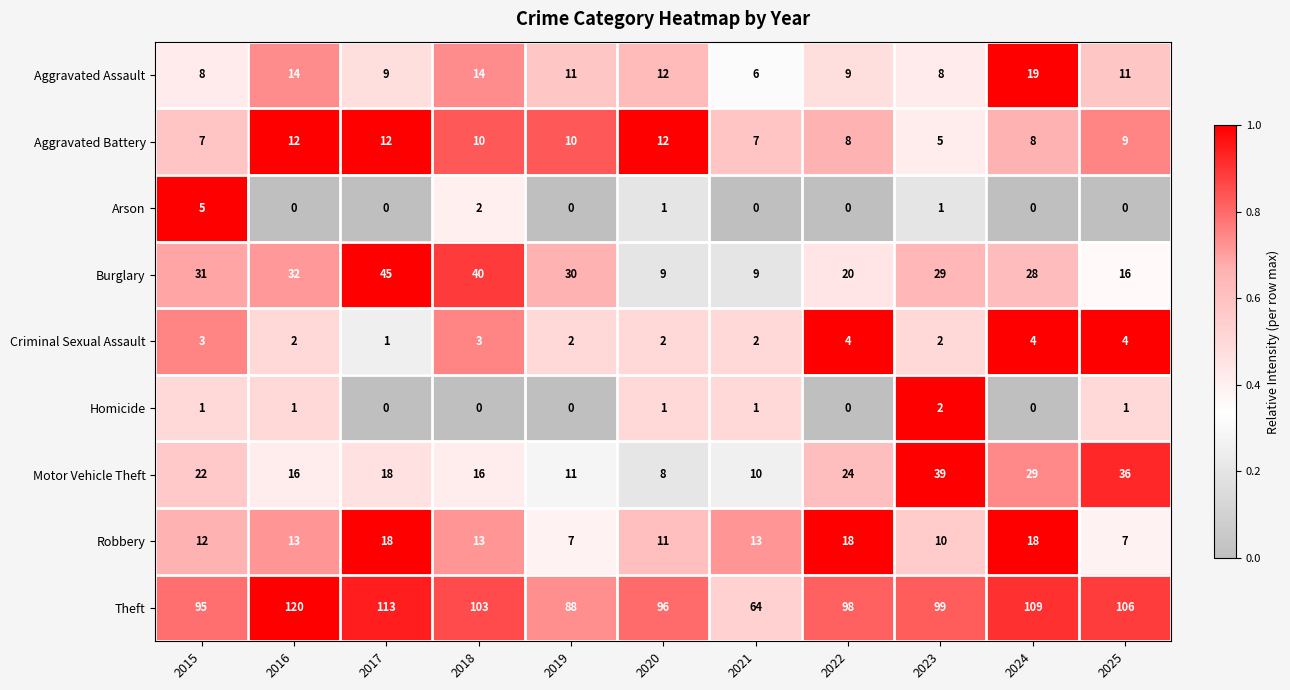

How many categories are shown in the chart?

11